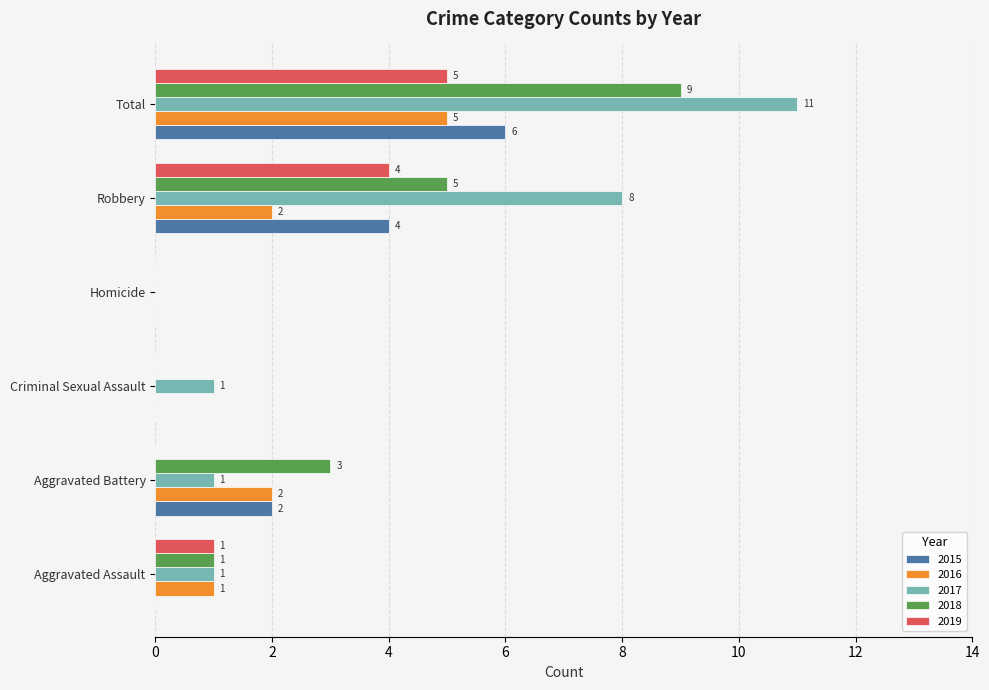

What is the spread (max minus min) of values at Robbery?

6